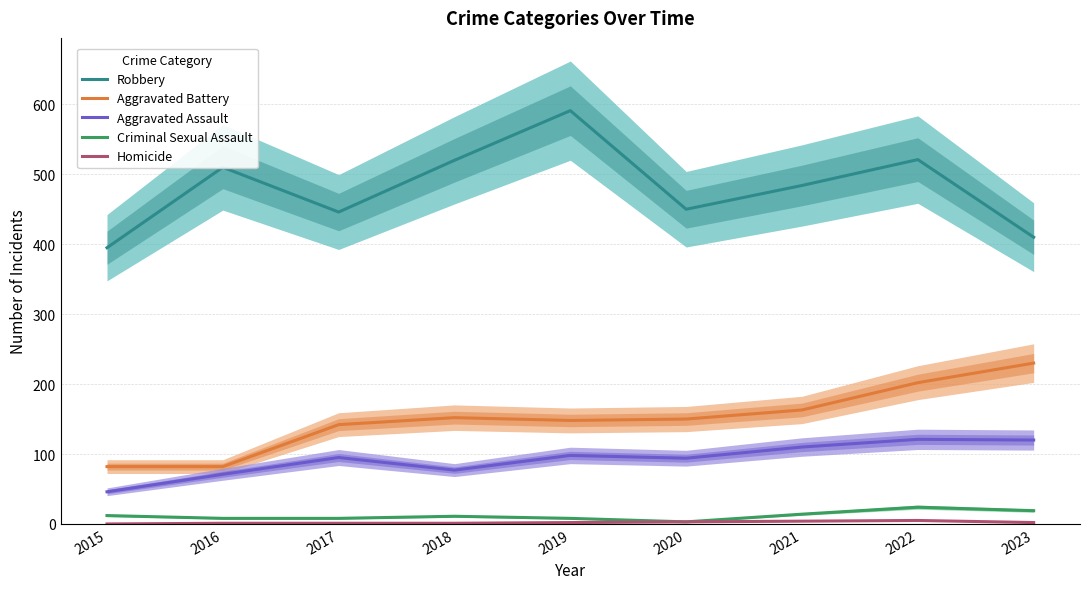

True or false: Aggravated Battery and Homicide intersect in this chart.

False